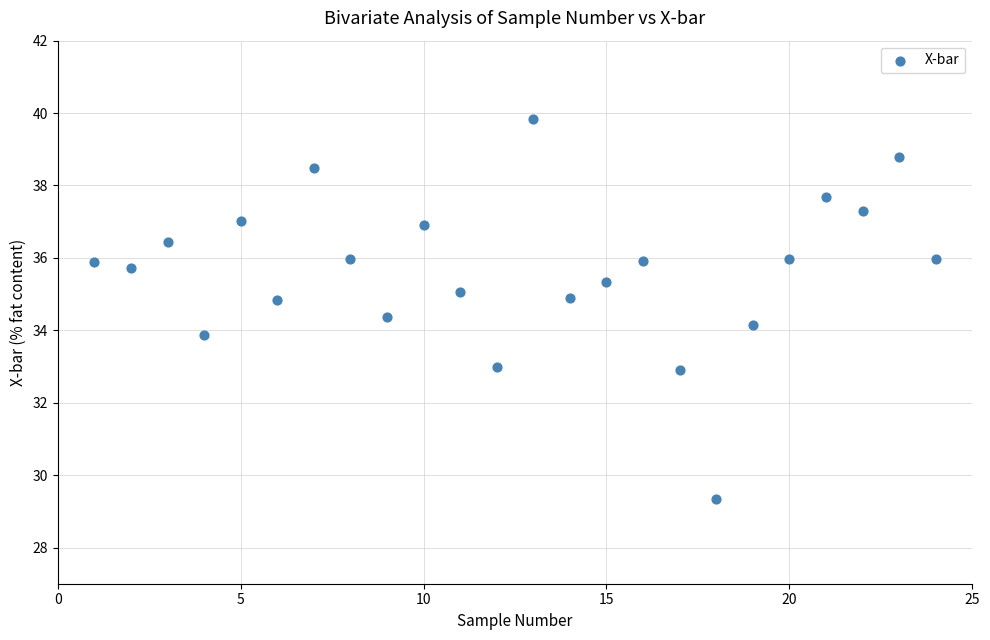

What is the range of Y values (max minus min)?

10.5